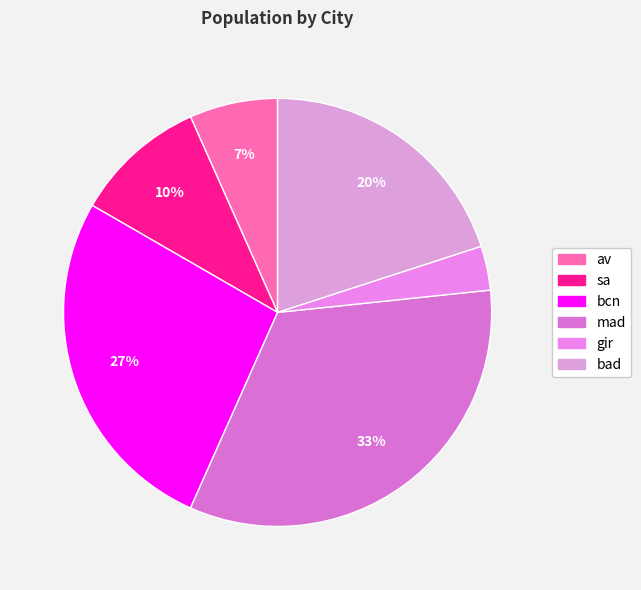

Does sa represent more than half of the total?

No